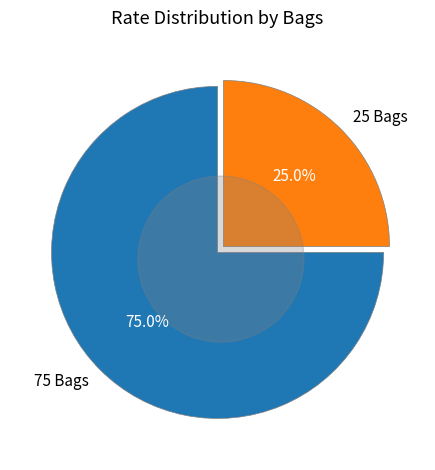

True or false: 25 Bags accounts for 13% of the total.

False